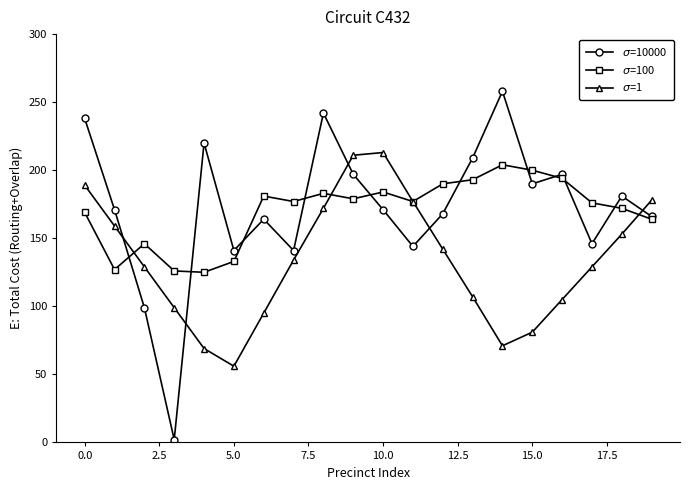

How many lines are shown in the chart?

3